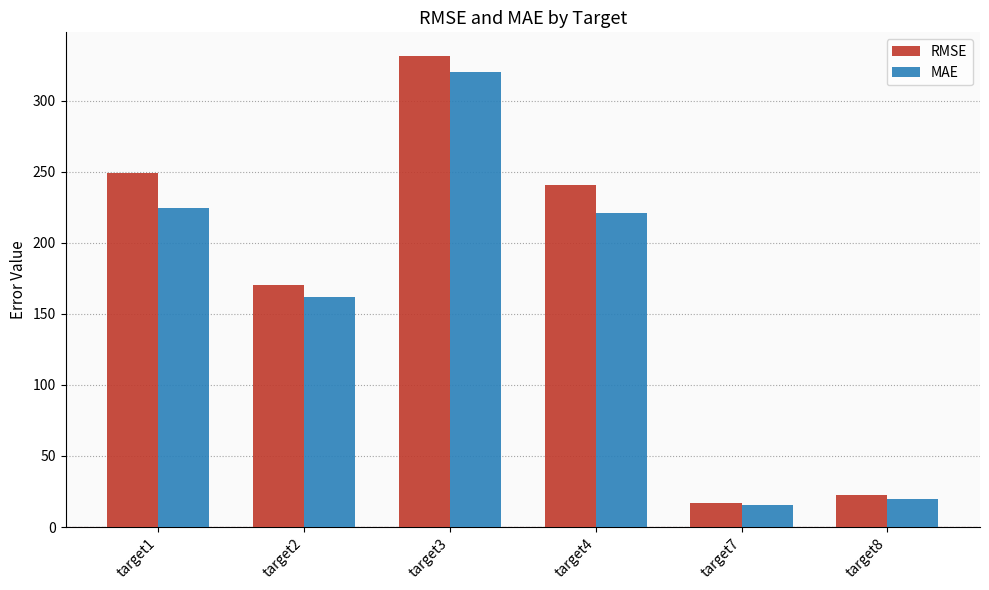

Does the chart contain stacked bars?

No